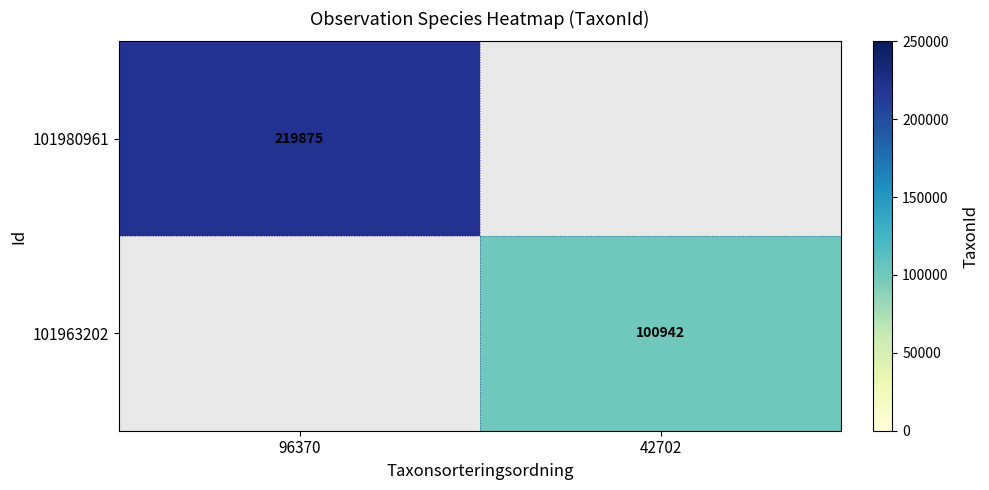

The value of 101980961 at 96370 is 219875. True or false?

True